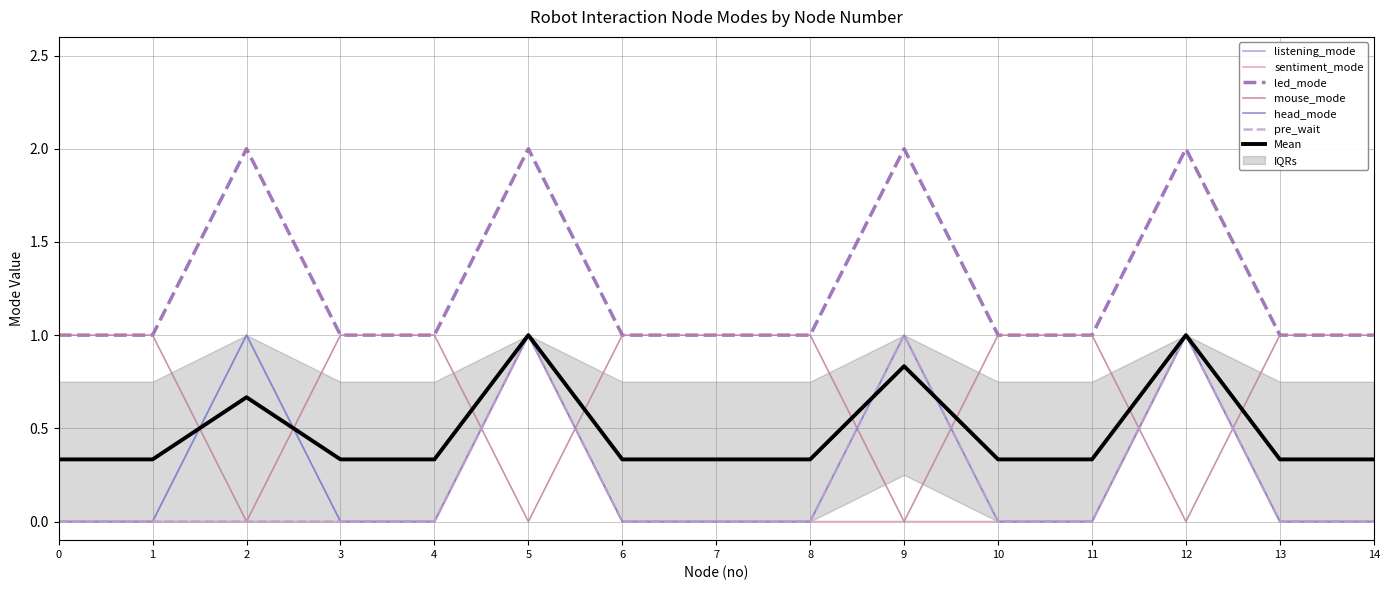

At which category does led_mode reach its first local peak?

2